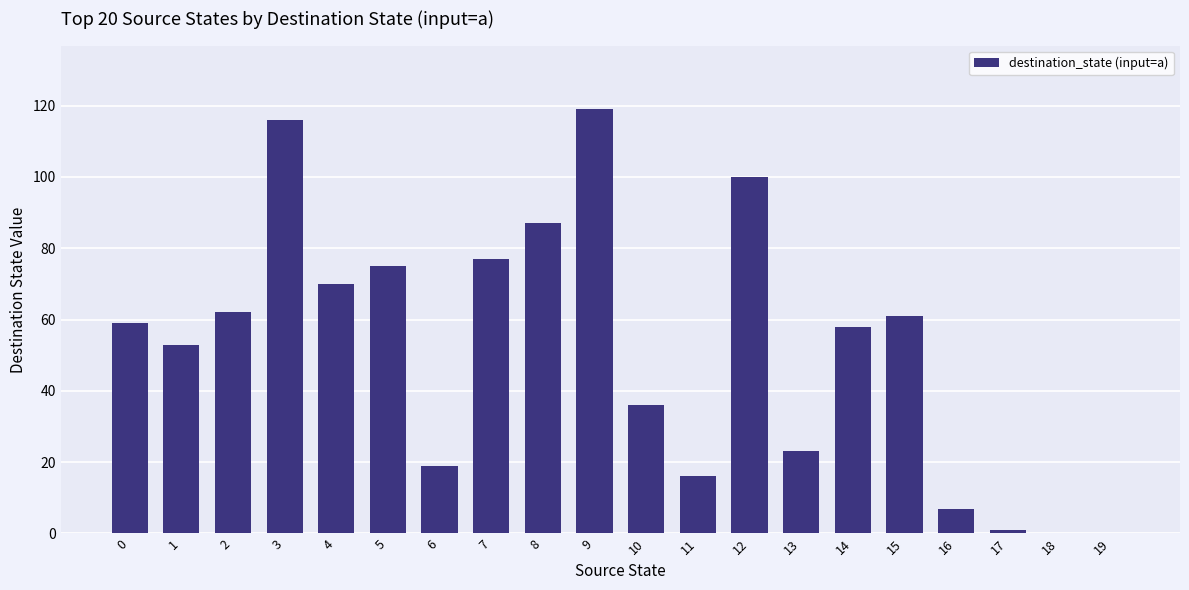

The value at 3 is 26. True or false?

False